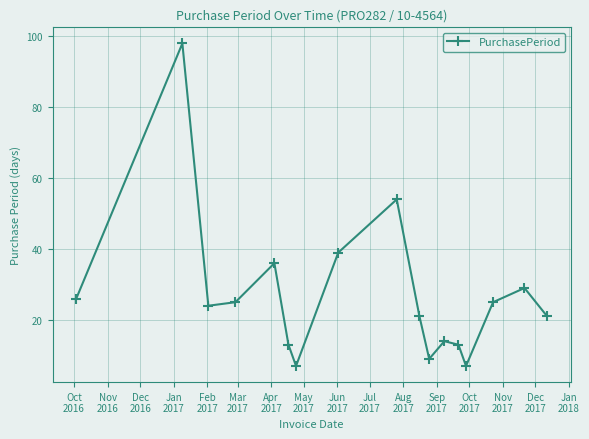

True or false: there are more than 0 points higher than both neighbors.

True